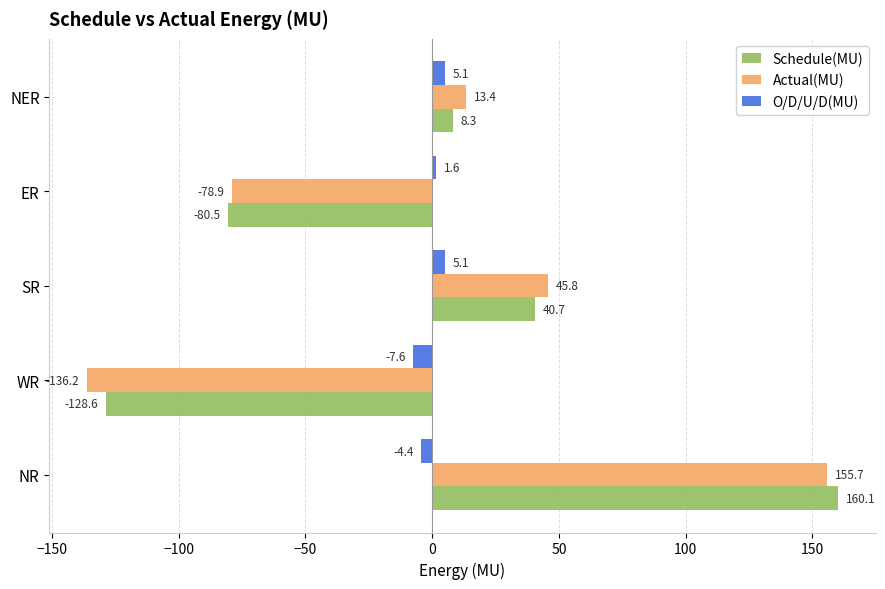

At which category does the chart reach its minimum across all series?

WR